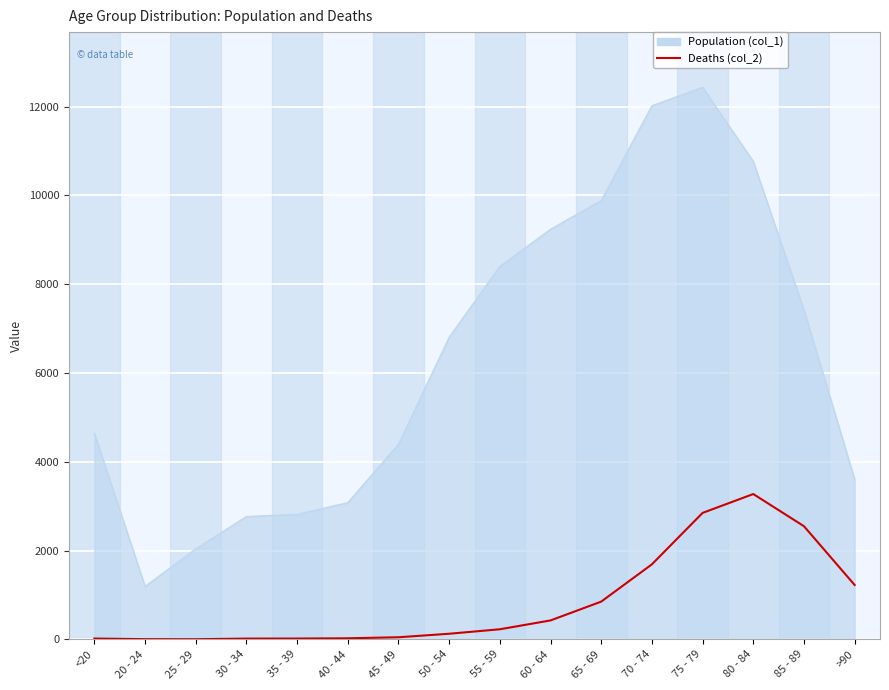

Count the number of categories in the chart.

16